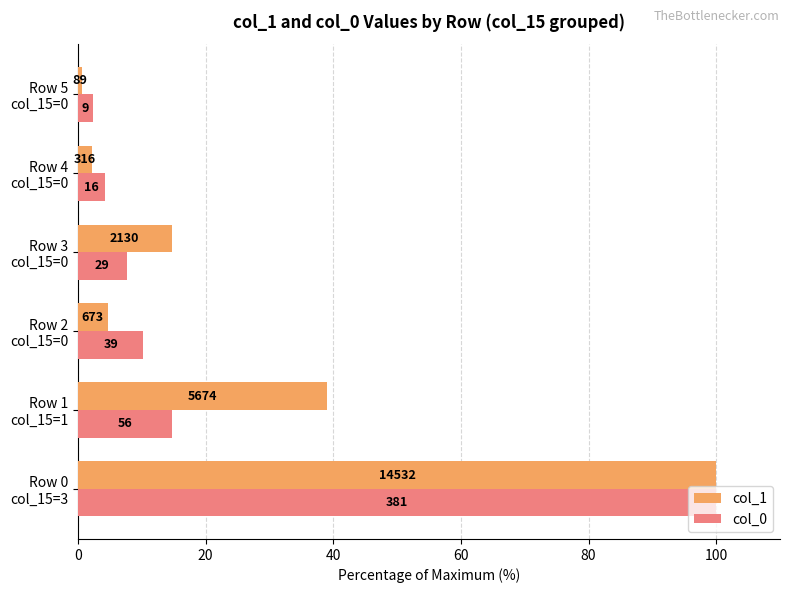

What are all the series names shown in the legend?

col_1, col_0